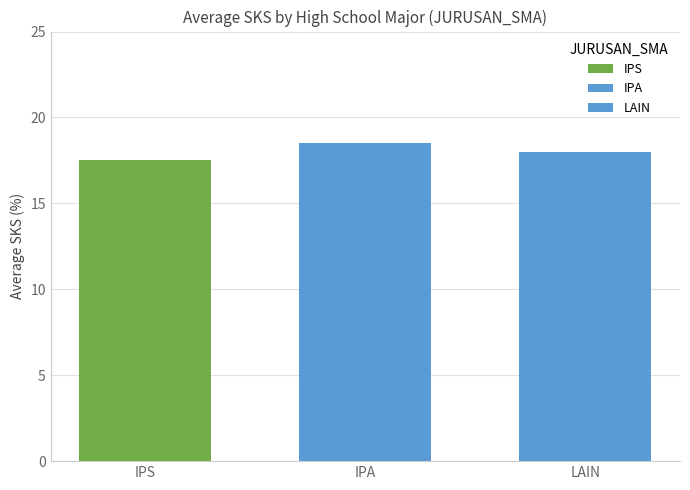

Does the chart contain any negative values?

No